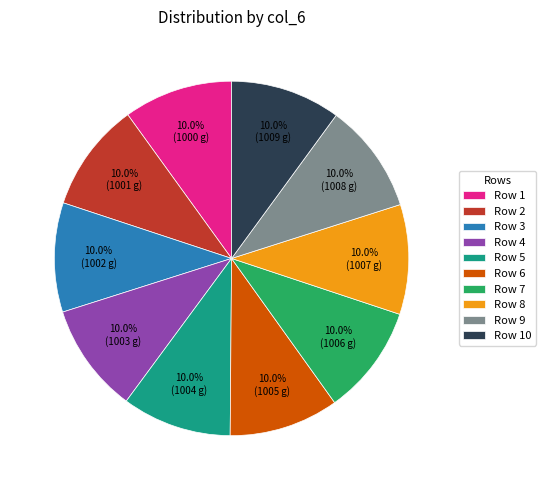

What is the ratio of the value at Row 8 to the value at Row 2?

1.0